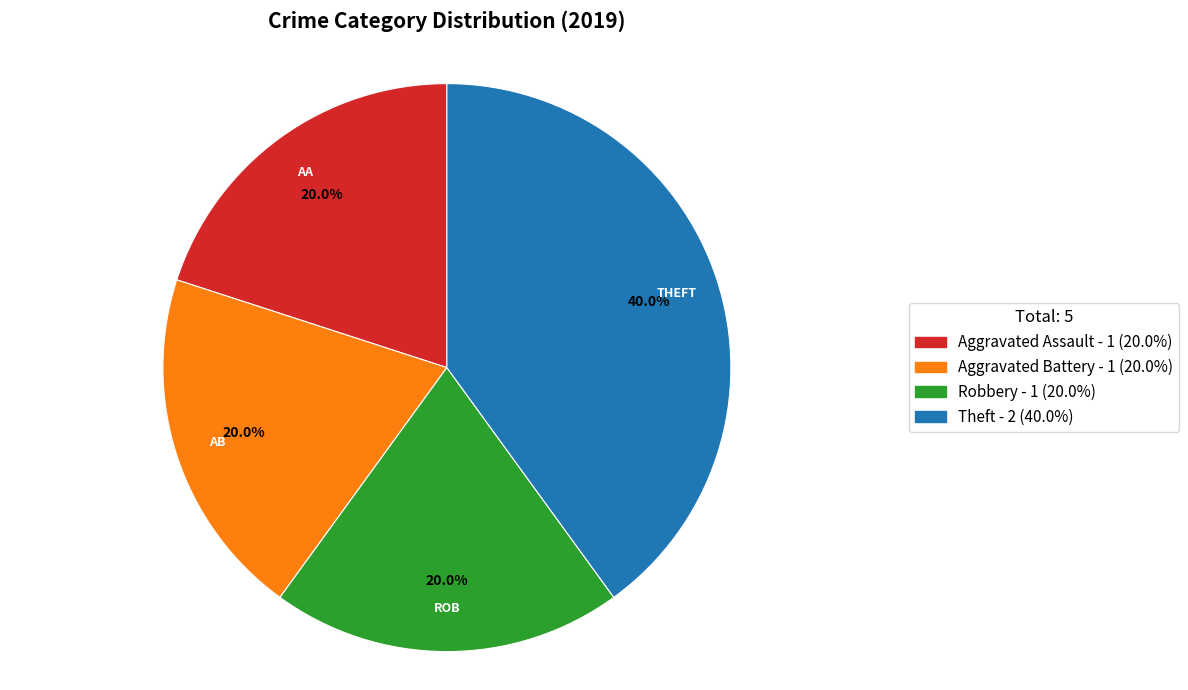

To the nearest percent, what is the average slice percentage?

25%